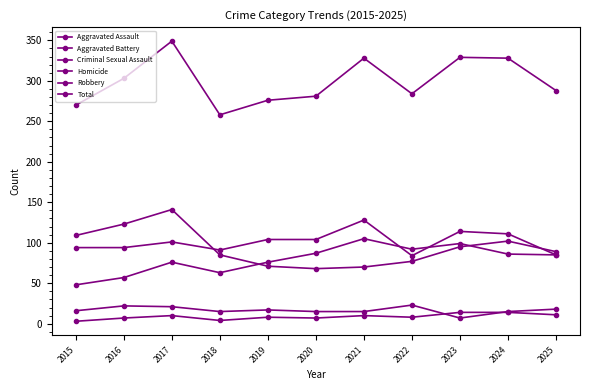

What is the difference between the highest and lowest values at 2019?

268